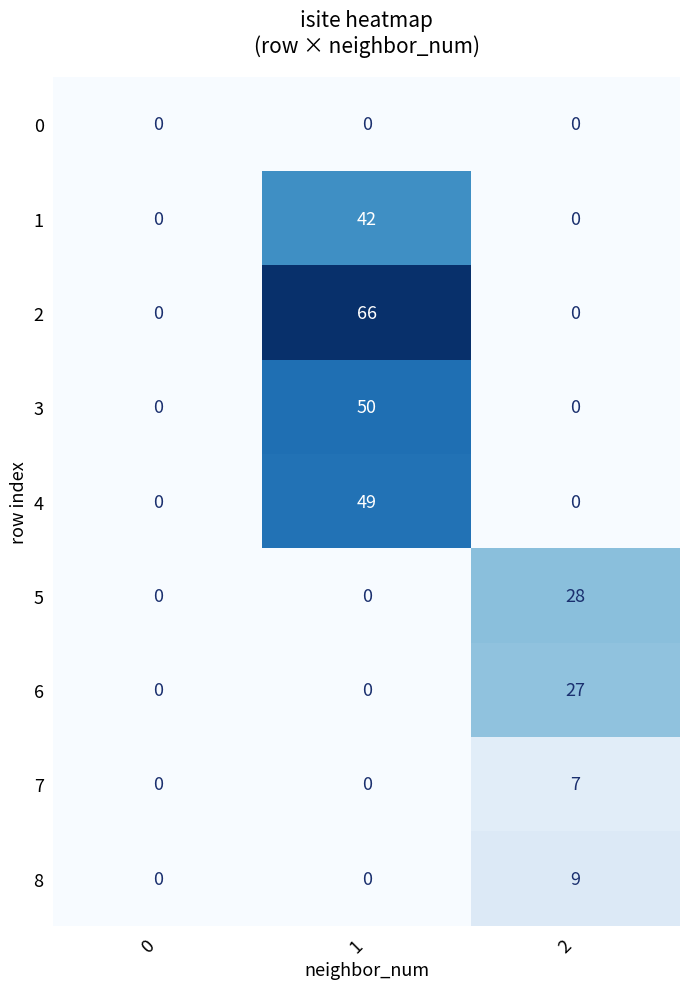

What is the highest value of the 1 series?

42